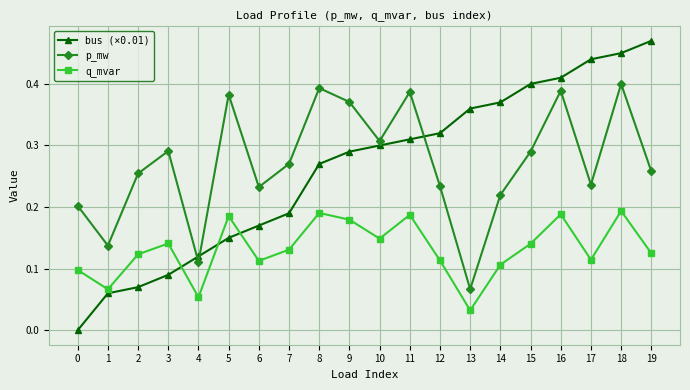

Which series has the widest spread of values?

bus (×0.01)